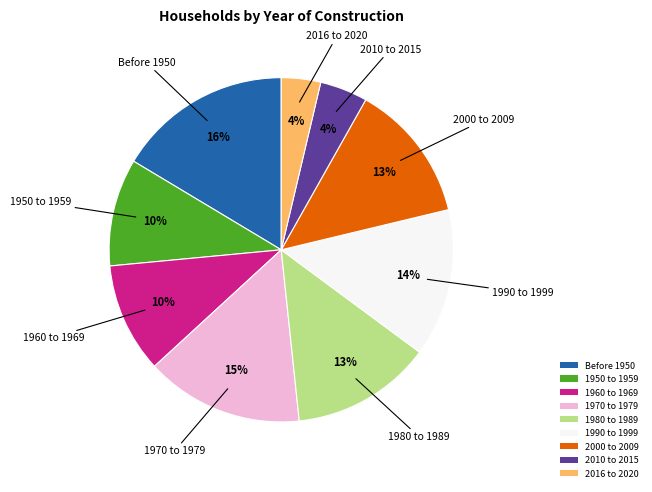

What is the ratio of the value at 1950 to 1959 to the value at 1960 to 1969?

1.0